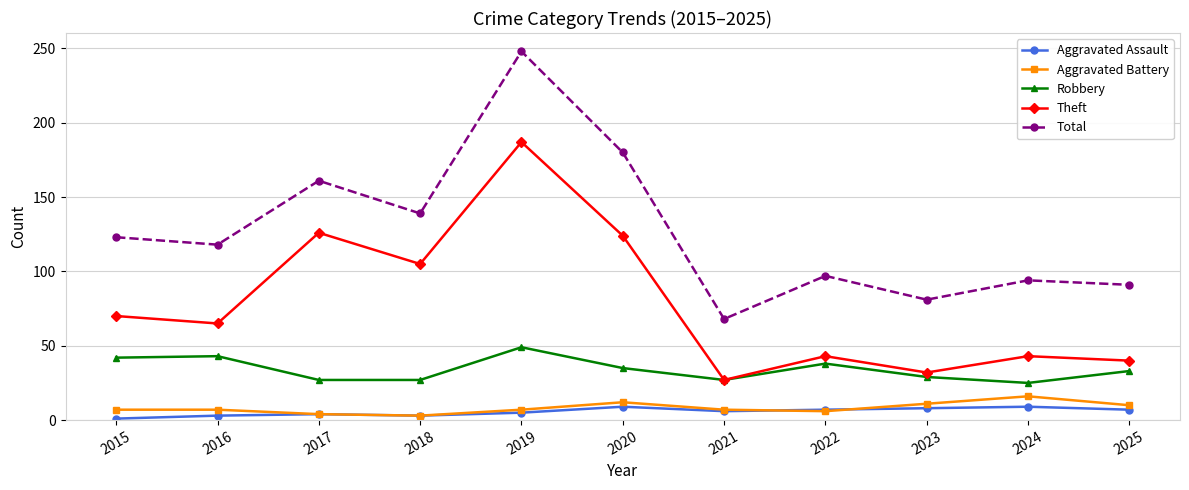

At which category is the sum across all series the highest?

2019